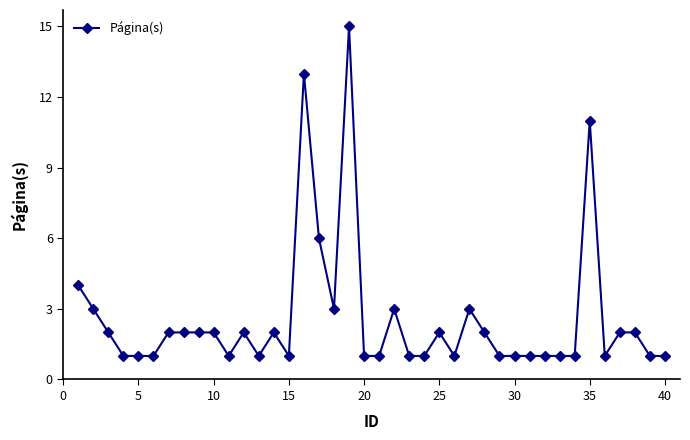

What is the sum of all values?

103